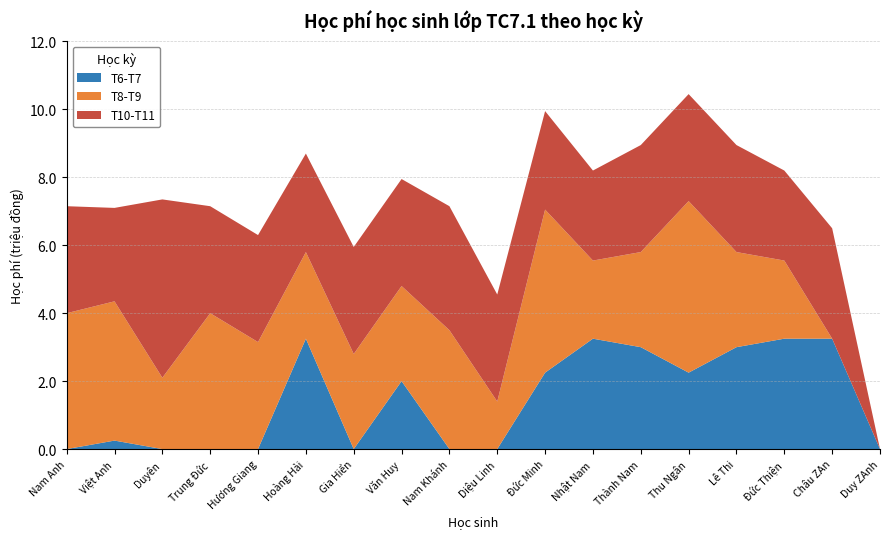

Where is T6-T7 nearest to the value 1?

Việt Anh